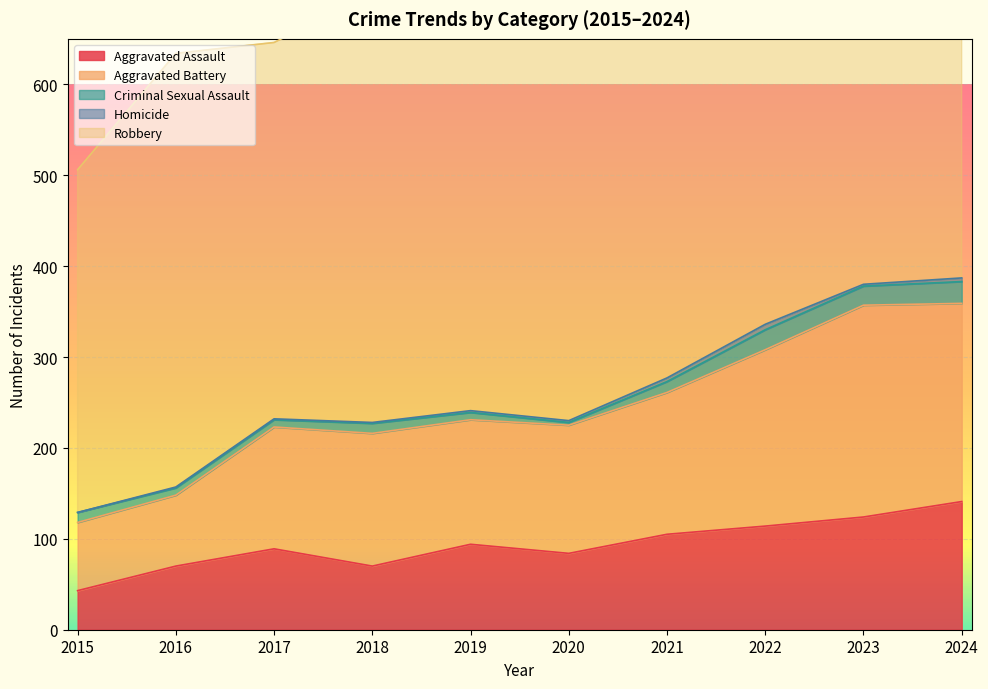

Where is the first local maximum for Aggravated Battery?

2018